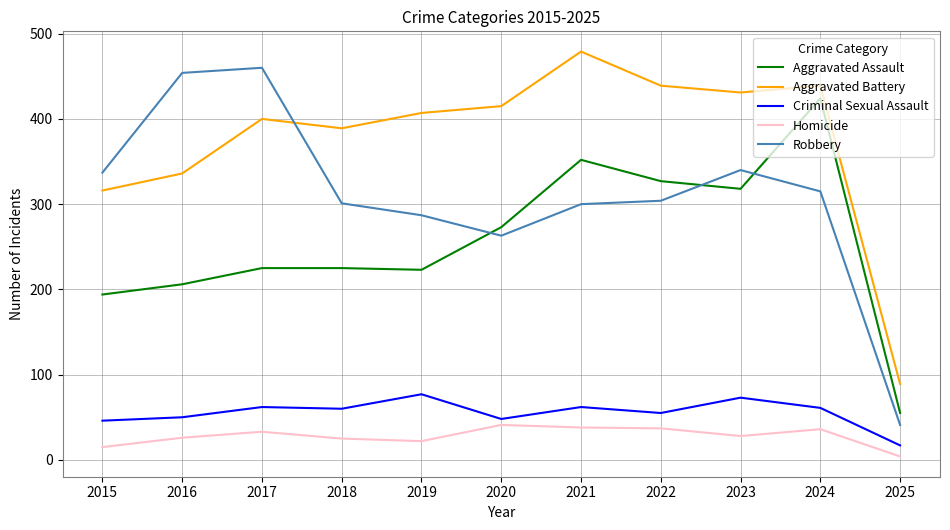

What is the maximum value shown in the chart?

479